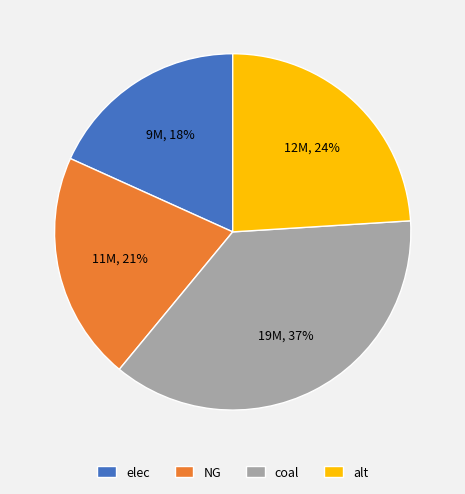

Which category has the biggest portion of the pie?

coal